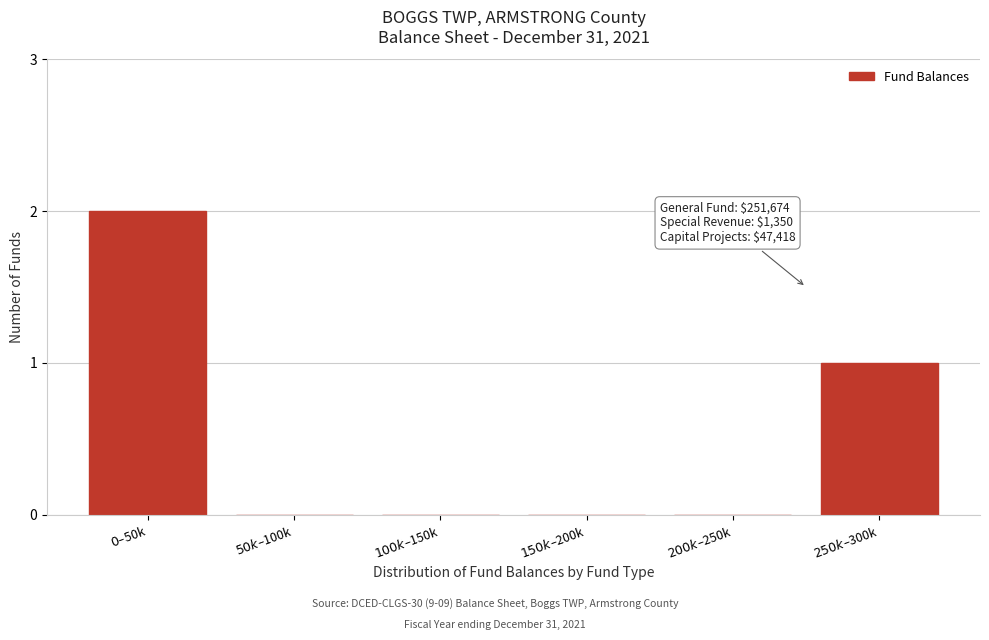

What is the sum of all values?

3